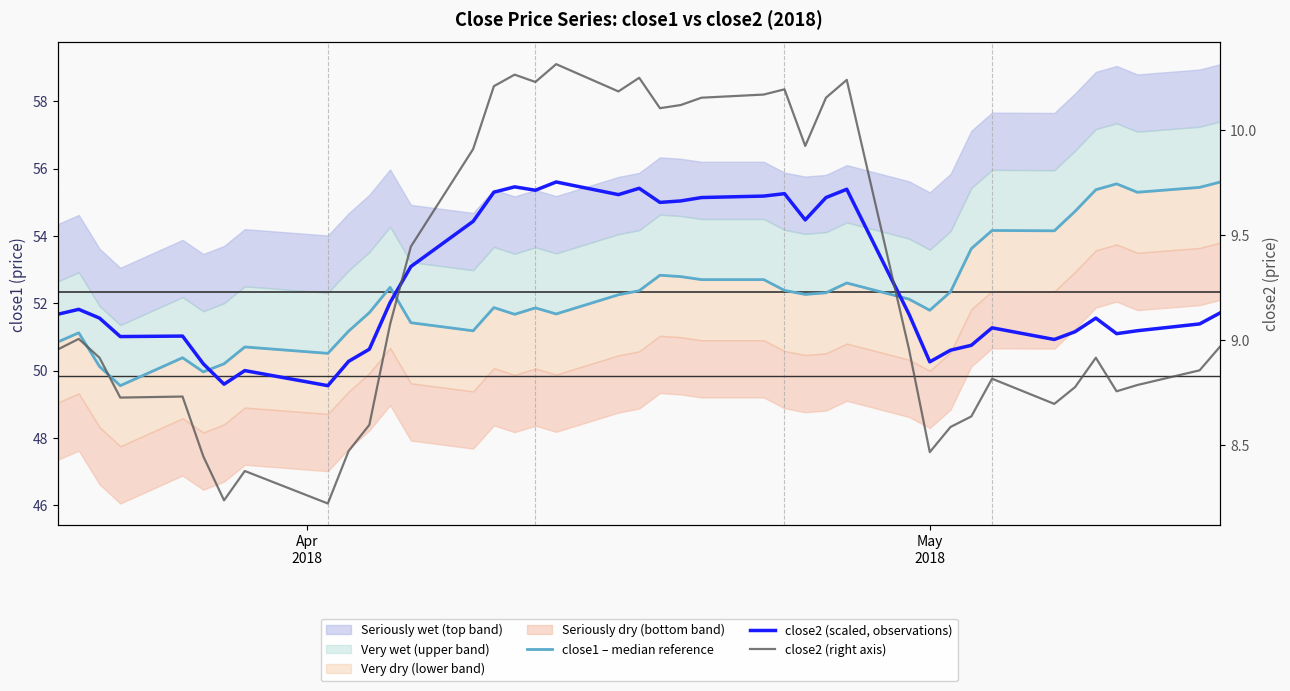

What is the sum of all close2 (scaled, observations) values?

2103.6